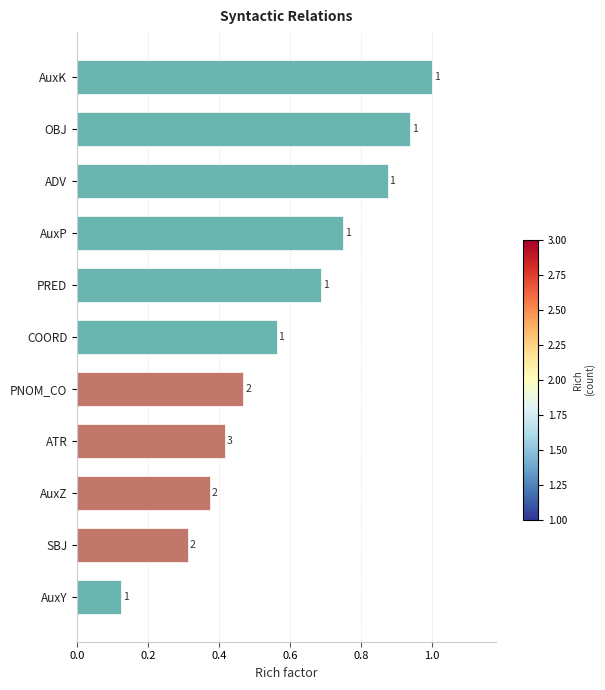

The value at AuxZ is 0.7. True or false?

False